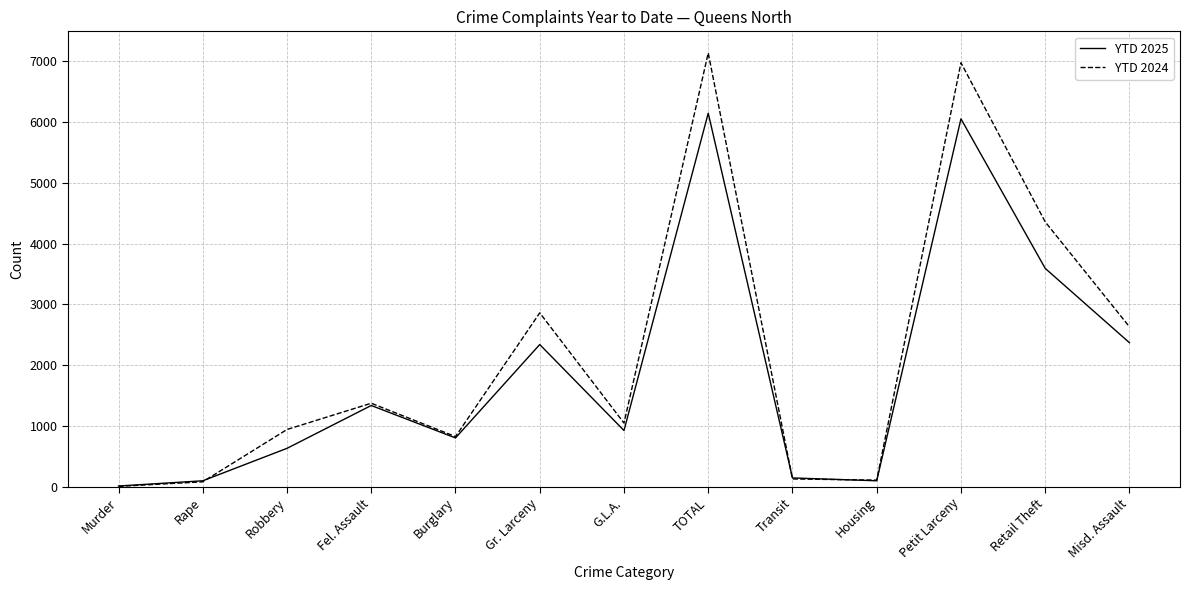

At Retail Theft, list the series in order from smallest to largest.

YTD 2025, YTD 2024